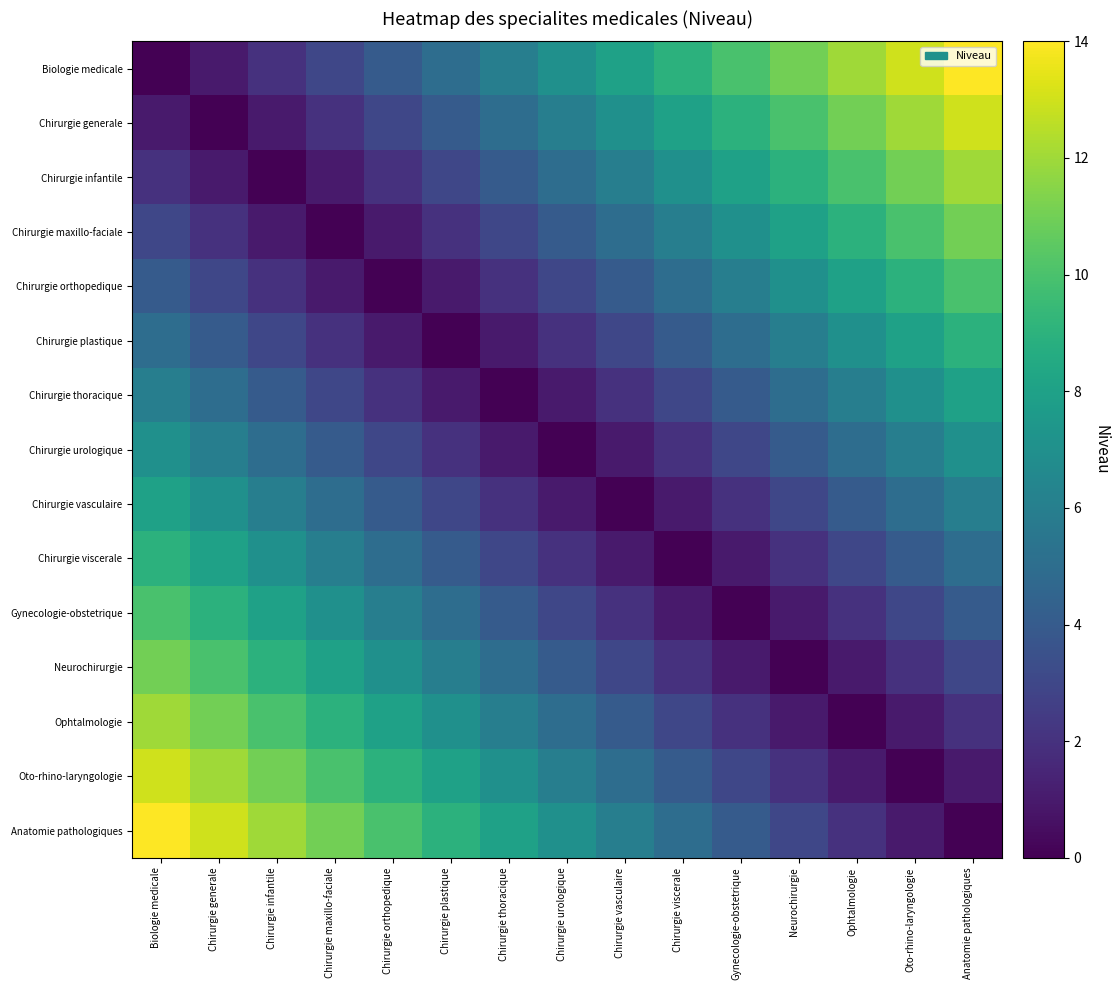

Reading right to left, what are all the values shown in this chart?

Biologie medicale: Anatomie pathologiques=14	Oto-rhino-laryngologie=13	Ophtalmologie=12	Neurochirurgie=11	Gynecologie-obstetrique=10	Chirurgie viscerale=9	Chirurgie vasculaire=8	Chirurgie urologique=7	Chirurgie thoracique=6	Chirurgie plastique=5	Chirurgie orthopedique=4	Chirurgie maxillo-faciale=3	Chirurgie infantile=2	Chirurgie generale=1	Biologie medicale=0
Chirurgie generale: Anatomie pathologiques=13	Oto-rhino-laryngologie=12	Ophtalmologie=11	Neurochirurgie=10	Gynecologie-obstetrique=9	Chirurgie viscerale=8	Chirurgie vasculaire=7	Chirurgie urologique=6	Chirurgie thoracique=5	Chirurgie plastique=4	Chirurgie orthopedique=3	Chirurgie maxillo-faciale=2	Chirurgie infantile=1	Chirurgie generale=0	Biologie medicale=1
Chirurgie infantile: Anatomie pathologiques=12	Oto-rhino-laryngologie=11	Ophtalmologie=10	Neurochirurgie=9	Gynecologie-obstetrique=8	Chirurgie viscerale=7	Chirurgie vasculaire=6	Chirurgie urologique=5	Chirurgie thoracique=4	Chirurgie plastique=3	Chirurgie orthopedique=2	Chirurgie maxillo-faciale=1	Chirurgie infantile=0	Chirurgie generale=1	Biologie medicale=2
Chirurgie maxillo-faciale: Anatomie pathologiques=11	Oto-rhino-laryngologie=10	Ophtalmologie=9	Neurochirurgie=8	Gynecologie-obstetrique=7	Chirurgie viscerale=6	Chirurgie vasculaire=5	Chirurgie urologique=4	Chirurgie thoracique=3	Chirurgie plastique=2	Chirurgie orthopedique=1	Chirurgie maxillo-faciale=0	Chirurgie infantile=1	Chirurgie generale=2	Biologie medicale=3
Chirurgie orthopedique: Anatomie pathologiques=10	Oto-rhino-laryngologie=9	Ophtalmologie=8	Neurochirurgie=7	Gynecologie-obstetrique=6	Chirurgie viscerale=5	Chirurgie vasculaire=4	Chirurgie urologique=3	Chirurgie thoracique=2	Chirurgie plastique=1	Chirurgie orthopedique=0	Chirurgie maxillo-faciale=1	Chirurgie infantile=2	Chirurgie generale=3	Biologie medicale=4
Chirurgie plastique: Anatomie pathologiques=9	Oto-rhino-laryngologie=8	Ophtalmologie=7	Neurochirurgie=6	Gynecologie-obstetrique=5	Chirurgie viscerale=4	Chirurgie vasculaire=3	Chirurgie urologique=2	Chirurgie thoracique=1	Chirurgie plastique=0	Chirurgie orthopedique=1	Chirurgie maxillo-faciale=2	Chirurgie infantile=3	Chirurgie generale=4	Biologie medicale=5
Chirurgie thoracique: Anatomie pathologiques=8	Oto-rhino-laryngologie=7	Ophtalmologie=6	Neurochirurgie=5	Gynecologie-obstetrique=4	Chirurgie viscerale=3	Chirurgie vasculaire=2	Chirurgie urologique=1	Chirurgie thoracique=0	Chirurgie plastique=1	Chirurgie orthopedique=2	Chirurgie maxillo-faciale=3	Chirurgie infantile=4	Chirurgie generale=5	Biologie medicale=6
Chirurgie urologique: Anatomie pathologiques=7	Oto-rhino-laryngologie=6	Ophtalmologie=5	Neurochirurgie=4	Gynecologie-obstetrique=3	Chirurgie viscerale=2	Chirurgie vasculaire=1	Chirurgie urologique=0	Chirurgie thoracique=1	Chirurgie plastique=2	Chirurgie orthopedique=3	Chirurgie maxillo-faciale=4	Chirurgie infantile=5	Chirurgie generale=6	Biologie medicale=7
Chirurgie vasculaire: Anatomie pathologiques=6	Oto-rhino-laryngologie=5	Ophtalmologie=4	Neurochirurgie=3	Gynecologie-obstetrique=2	Chirurgie viscerale=1	Chirurgie vasculaire=0	Chirurgie urologique=1	Chirurgie thoracique=2	Chirurgie plastique=3	Chirurgie orthopedique=4	Chirurgie maxillo-faciale=5	Chirurgie infantile=6	Chirurgie generale=7	Biologie medicale=8
Chirurgie viscerale: Anatomie pathologiques=5	Oto-rhino-laryngologie=4	Ophtalmologie=3	Neurochirurgie=2	Gynecologie-obstetrique=1	Chirurgie viscerale=0	Chirurgie vasculaire=1	Chirurgie urologique=2	Chirurgie thoracique=3	Chirurgie plastique=4	Chirurgie orthopedique=5	Chirurgie maxillo-faciale=6	Chirurgie infantile=7	Chirurgie generale=8	Biologie medicale=9
Gynecologie-obstetrique: Anatomie pathologiques=4	Oto-rhino-laryngologie=3	Ophtalmologie=2	Neurochirurgie=1	Gynecologie-obstetrique=0	Chirurgie viscerale=1	Chirurgie vasculaire=2	Chirurgie urologique=3	Chirurgie thoracique=4	Chirurgie plastique=5	Chirurgie orthopedique=6	Chirurgie maxillo-faciale=7	Chirurgie infantile=8	Chirurgie generale=9	Biologie medicale=10
Neurochirurgie: Anatomie pathologiques=3	Oto-rhino-laryngologie=2	Ophtalmologie=1	Neurochirurgie=0	Gynecologie-obstetrique=1	Chirurgie viscerale=2	Chirurgie vasculaire=3	Chirurgie urologique=4	Chirurgie thoracique=5	Chirurgie plastique=6	Chirurgie orthopedique=7	Chirurgie maxillo-faciale=8	Chirurgie infantile=9	Chirurgie generale=10	Biologie medicale=11
Ophtalmologie: Anatomie pathologiques=2	Oto-rhino-laryngologie=1	Ophtalmologie=0	Neurochirurgie=1	Gynecologie-obstetrique=2	Chirurgie viscerale=3	Chirurgie vasculaire=4	Chirurgie urologique=5	Chirurgie thoracique=6	Chirurgie plastique=7	Chirurgie orthopedique=8	Chirurgie maxillo-faciale=9	Chirurgie infantile=10	Chirurgie generale=11	Biologie medicale=12
Oto-rhino-laryngologie: Anatomie pathologiques=1	Oto-rhino-laryngologie=0	Ophtalmologie=1	Neurochirurgie=2	Gynecologie-obstetrique=3	Chirurgie viscerale=4	Chirurgie vasculaire=5	Chirurgie urologique=6	Chirurgie thoracique=7	Chirurgie plastique=8	Chirurgie orthopedique=9	Chirurgie maxillo-faciale=10	Chirurgie infantile=11	Chirurgie generale=12	Biologie medicale=13
Anatomie pathologiques: Anatomie pathologiques=0	Oto-rhino-laryngologie=1	Ophtalmologie=2	Neurochirurgie=3	Gynecologie-obstetrique=4	Chirurgie viscerale=5	Chirurgie vasculaire=6	Chirurgie urologique=7	Chirurgie thoracique=8	Chirurgie plastique=9	Chirurgie orthopedique=10	Chirurgie maxillo-faciale=11	Chirurgie infantile=12	Chirurgie generale=13	Biologie medicale=14